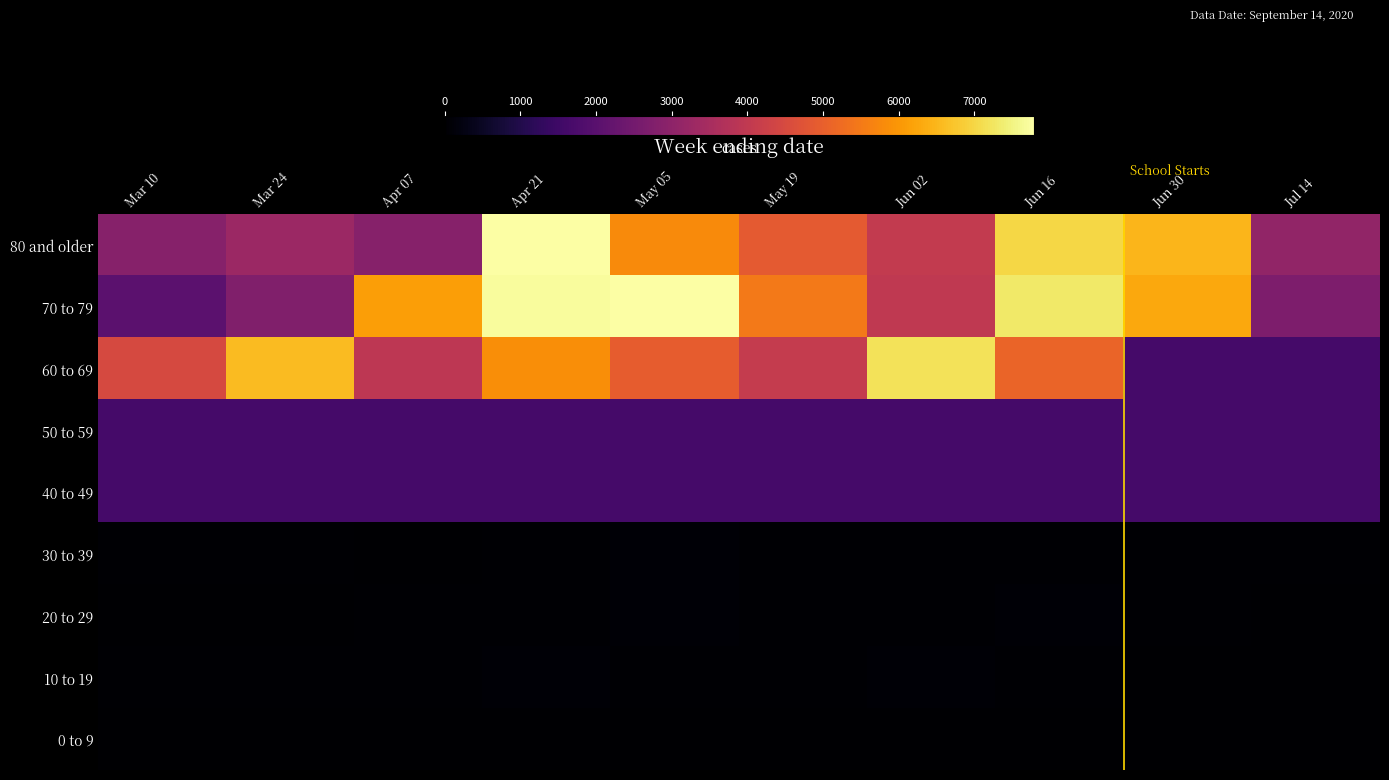

Reading right to left, extract all data points from this chart.

80 and older: Jul 14=3083	Jun 30=6475	Jun 16=7005	Jun 02=4051	May 19=4881	May 05=5787	Apr 21=7782	Apr 07=2880	Mar 24=3276	Mar 10=2880
70 to 79: Jul 14=2705	Jun 30=6270	Jun 16=7314	Jun 02=3985	May 19=5485	May 05=7773	Apr 21=7710	Apr 07=6132	Mar 24=2737	Mar 10=2046
60 to 69: Jul 14=1624	Jun 30=1624	Jun 16=5094	Jun 02=7185	May 19=4089	May 05=4931	Apr 21=5852	Apr 07=3948	Mar 24=6596	Mar 10=4481
50 to 59: Jul 14=1624	Jun 30=1624	Jun 16=1624	Jun 02=1624	May 19=1624	May 05=1624	Apr 21=1624	Apr 07=1624	Mar 24=1624	Mar 10=1624
40 to 49: Jul 14=1624	Jun 30=1624	Jun 16=1624	Jun 02=1624	May 19=1624	May 05=1624	Apr 21=1624	Apr 07=1624	Mar 24=1624	Mar 10=1624
30 to 39: Jul 14=34	Jun 30=57	Jun 16=47	Jun 02=46	May 19=35	May 05=66	Apr 21=50	Apr 07=24	Mar 24=34	Mar 10=31
20 to 29: Jul 14=27	Jun 30=56	Jun 16=63	Jun 02=42	May 19=39	May 05=71	Apr 21=52	Apr 07=56	Mar 24=30	Mar 10=27
10 to 19: Jul 14=29	Jun 30=29	Jun 16=41	Jun 02=61	May 19=42	May 05=50	Apr 21=67	Apr 07=40	Mar 24=50	Mar 10=41
0 to 9: Jul 14=29	Jun 30=29	Jun 16=29	Jun 02=29	May 19=29	May 05=29	Apr 21=29	Apr 07=29	Mar 24=29	Mar 10=29